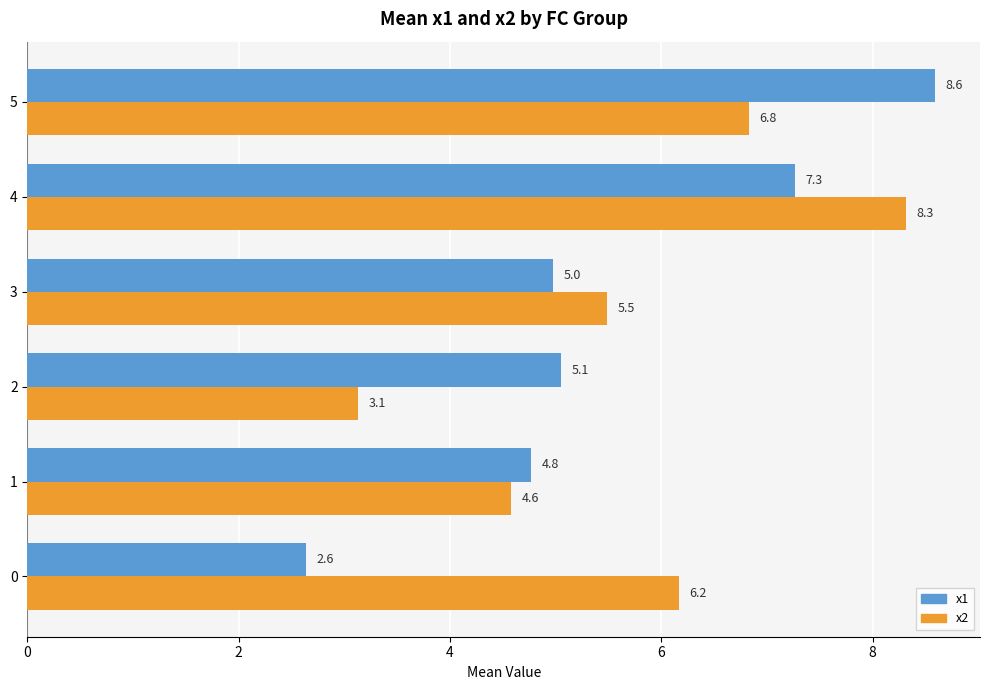

Which series changed the most between 1 and 4?

x2